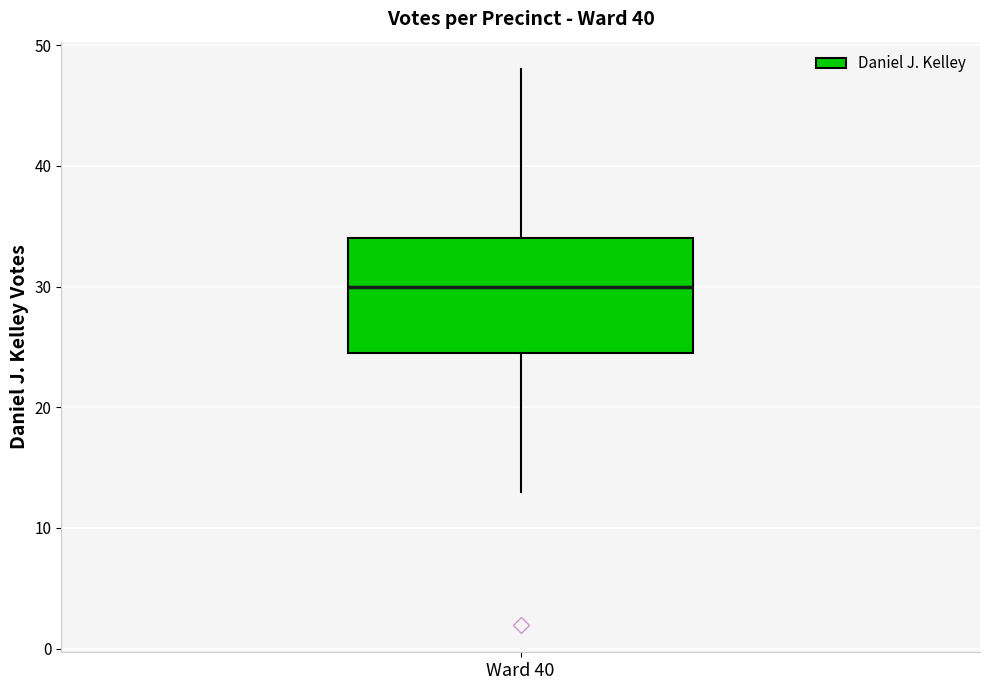

Where does the median line of the box for Ward 40 sit on the y-axis? The values are not printed on the chart, so give them approximately, as read against the axis.

30